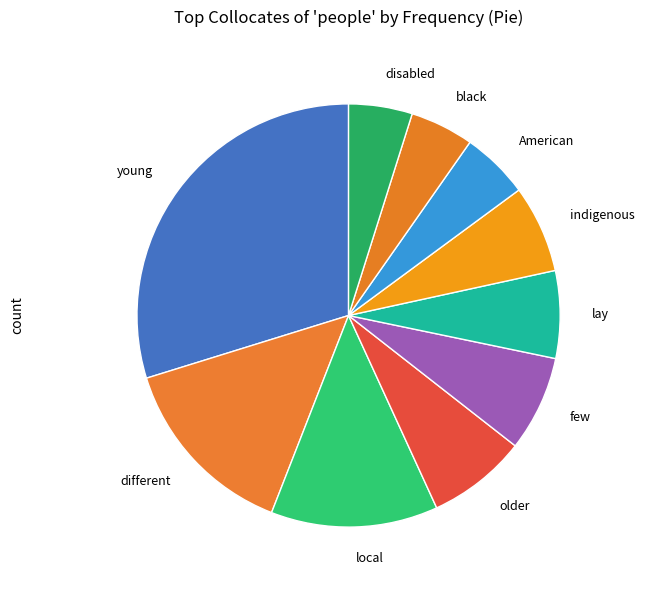

Approximately how many times larger is the value at few compared to local?

0.6